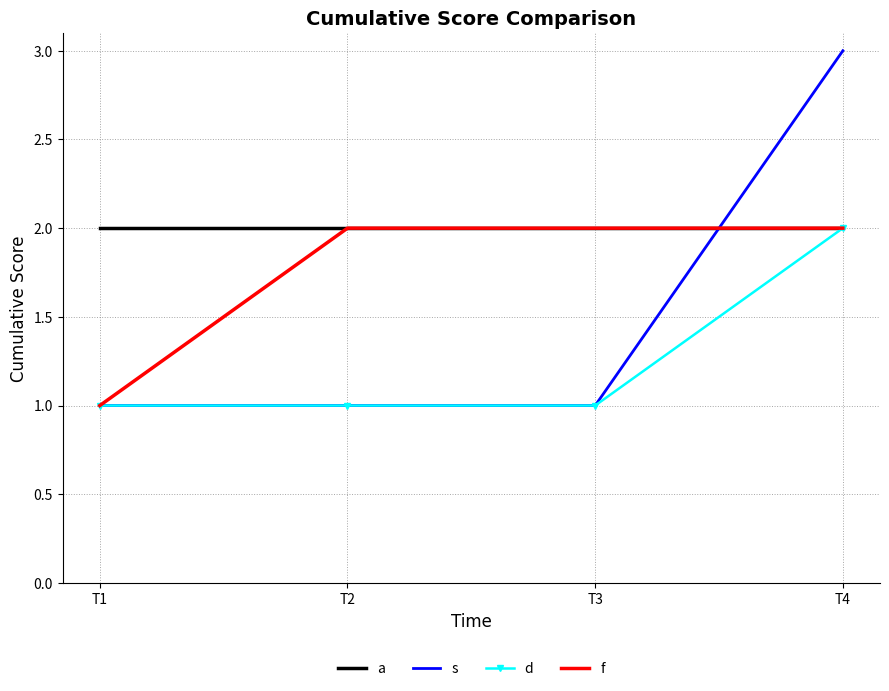

What are all the series names shown in the legend?

a, s, d, f